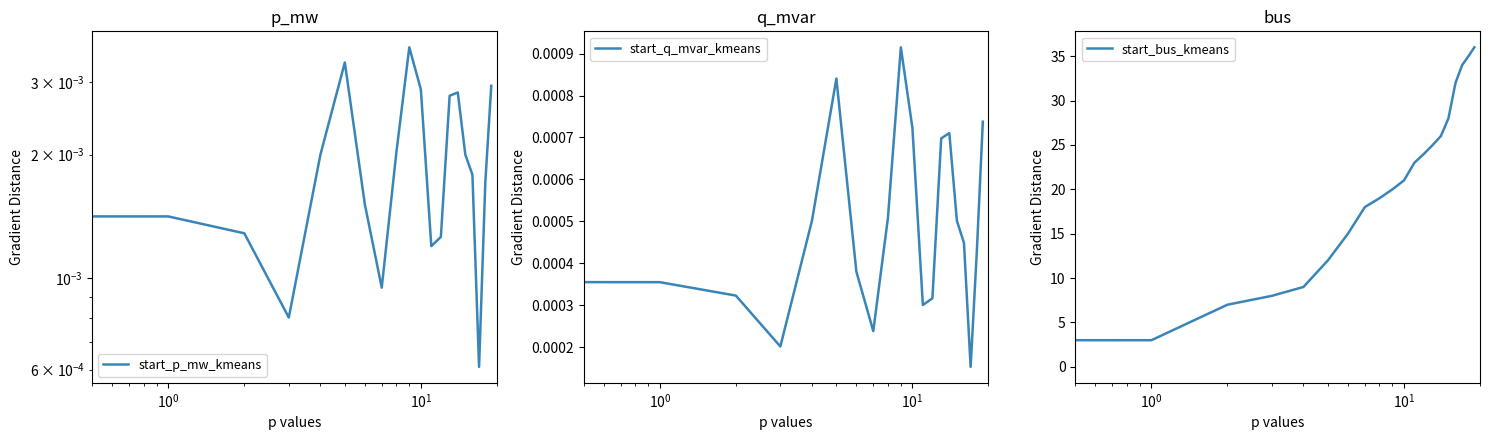

What is the sum of all start_bus_kmeans values?

395.0